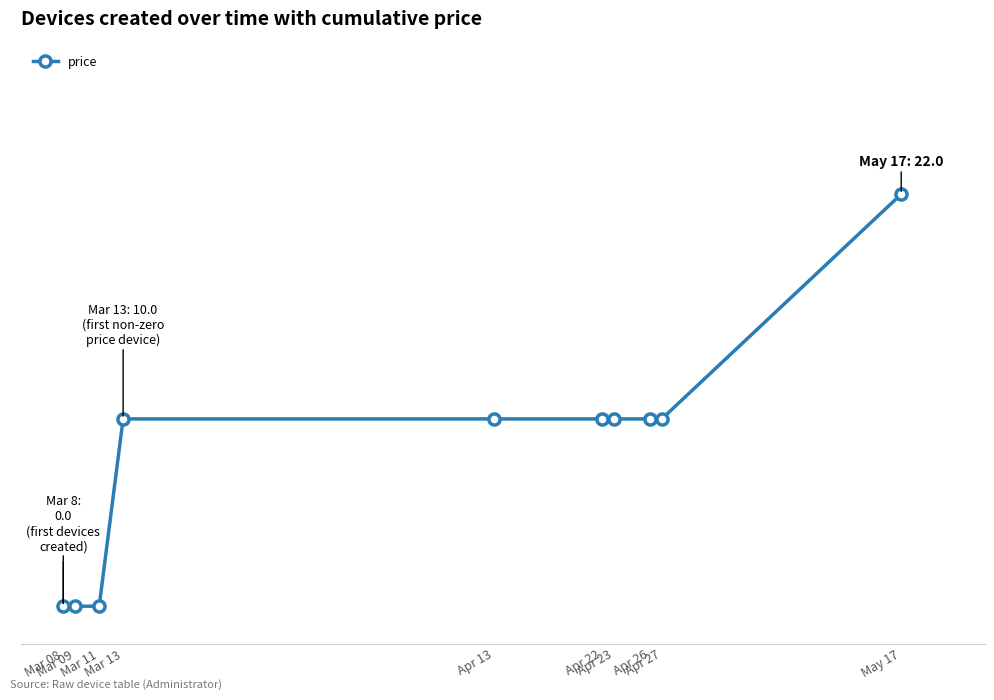

How many data points are less than 10?

3